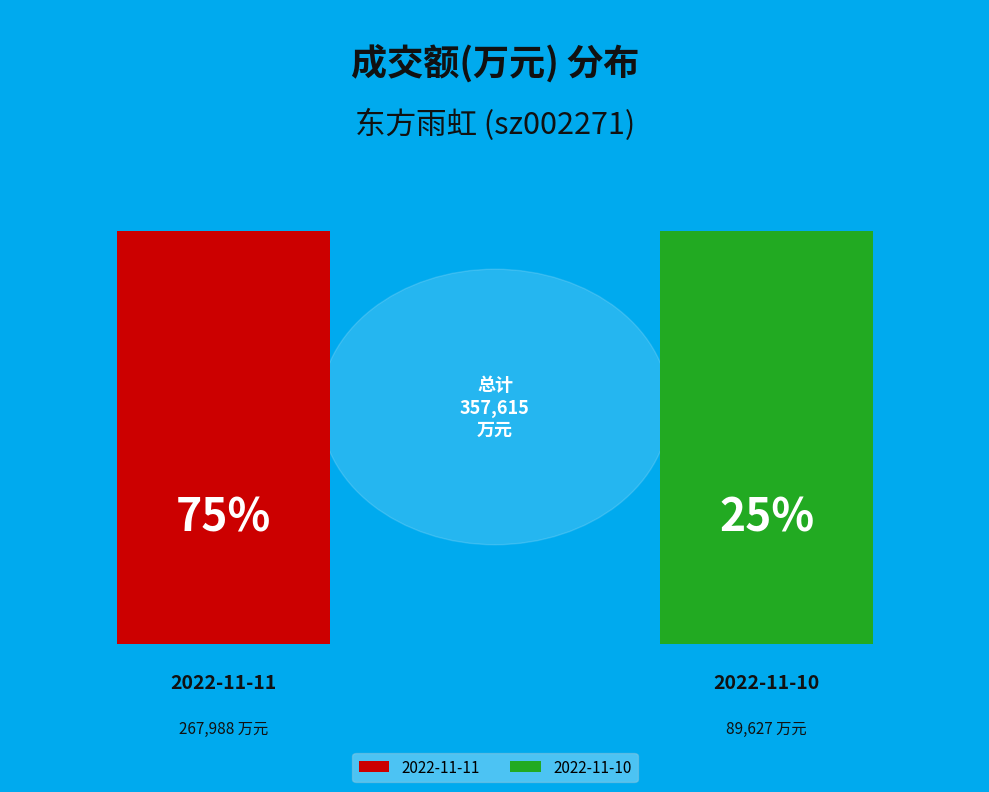

Approximately how many times larger is the value at 2022-11-11 compared to 2022-11-10?

3.0